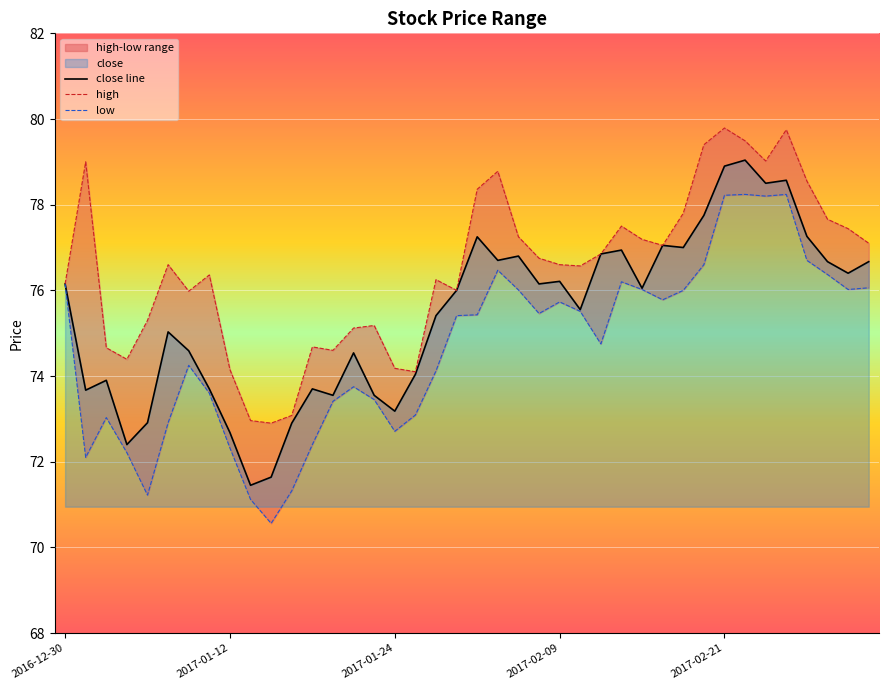

At 27, list the series in order from largest to smallest.

high, close line, low